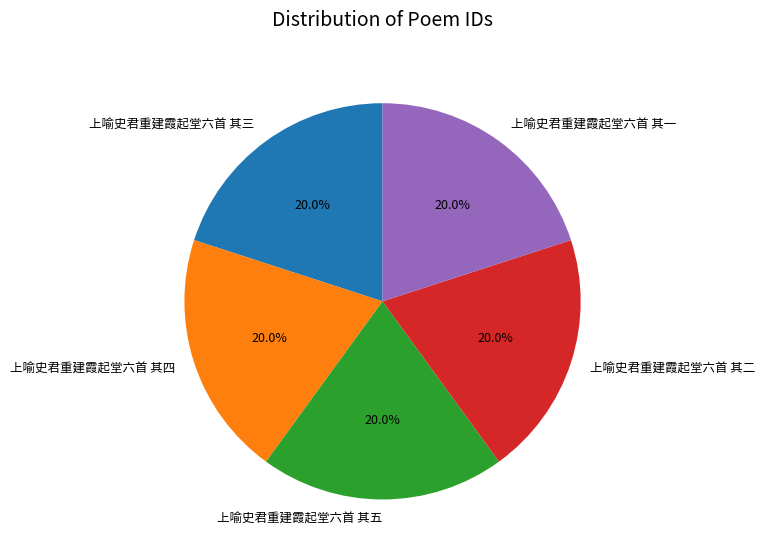

What percentage is NOT represented by 上喻史君重建霞起堂六首 其三?

80.0%